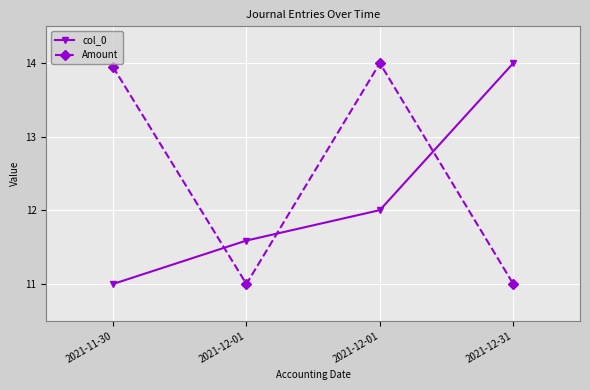

Is the value of col_0 at 2021-12-01 greater than the value of Amount at 2021-12-31?

Yes